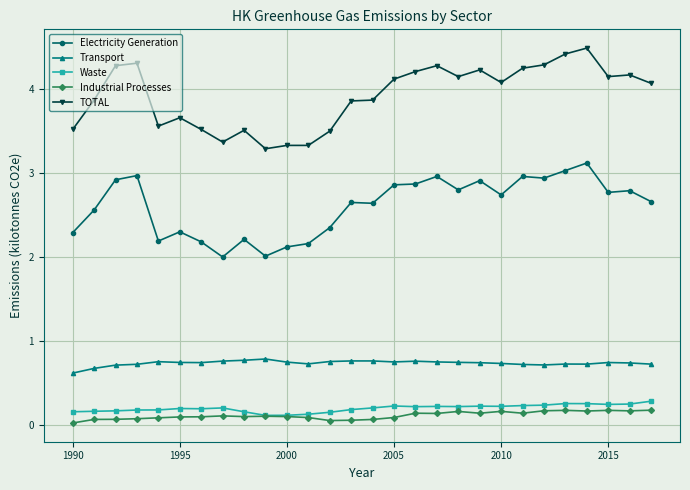

What is the greatest value displayed?

4.5